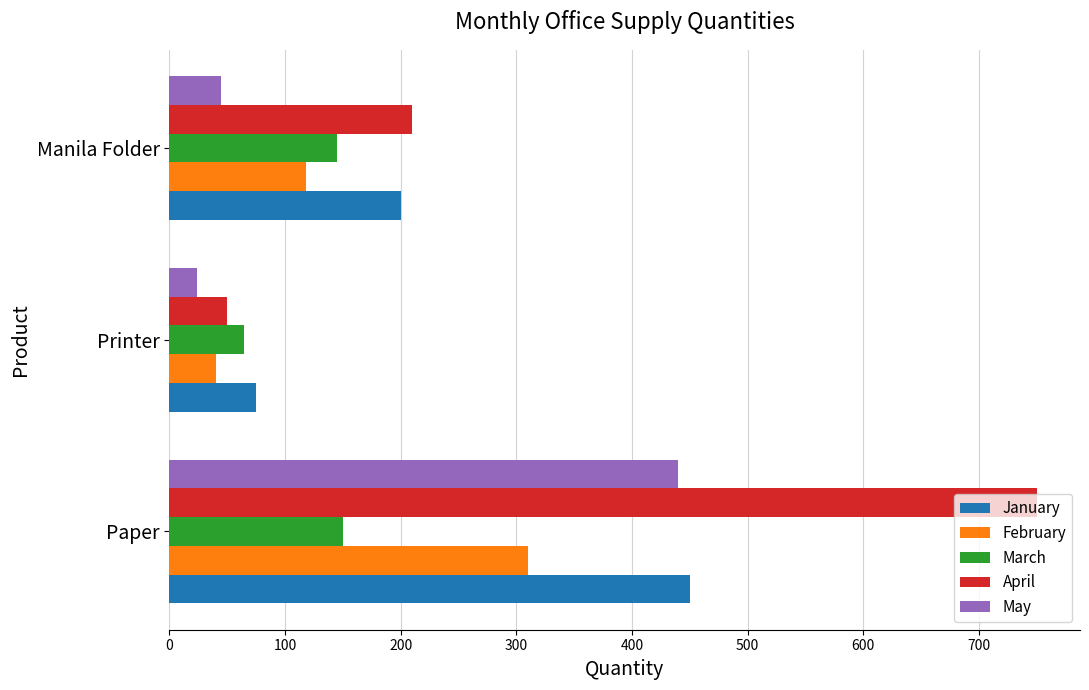

The April series shows 325 at Manila Folder. True or false?

False